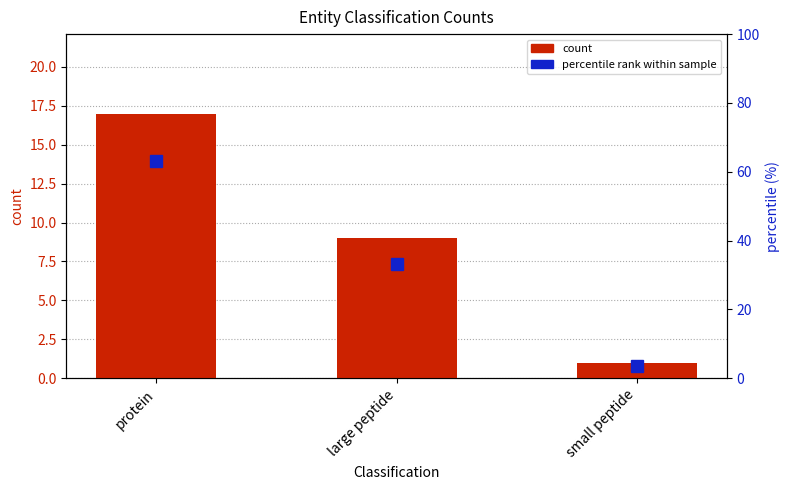

What is the sum of all percentile values?

100.0